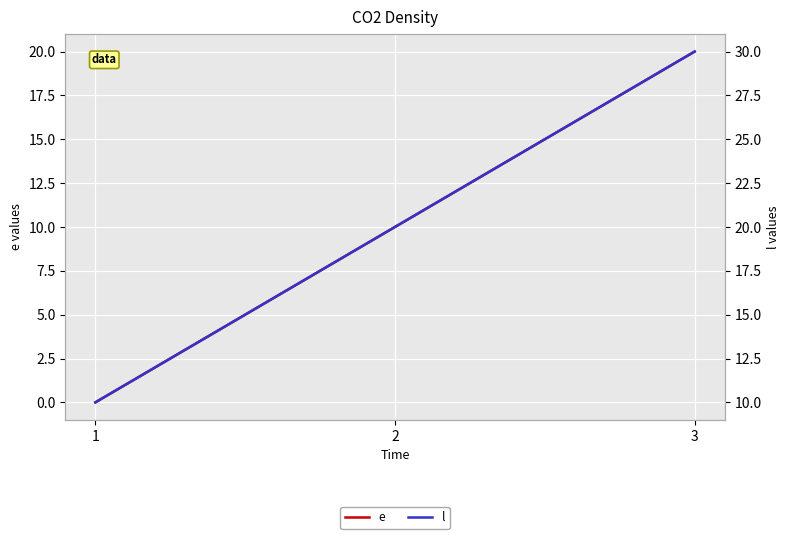

Reading left to right, list all the values displayed in this chart.

e: 1=0	2=10	3=20
l: 1=10	2=20	3=30